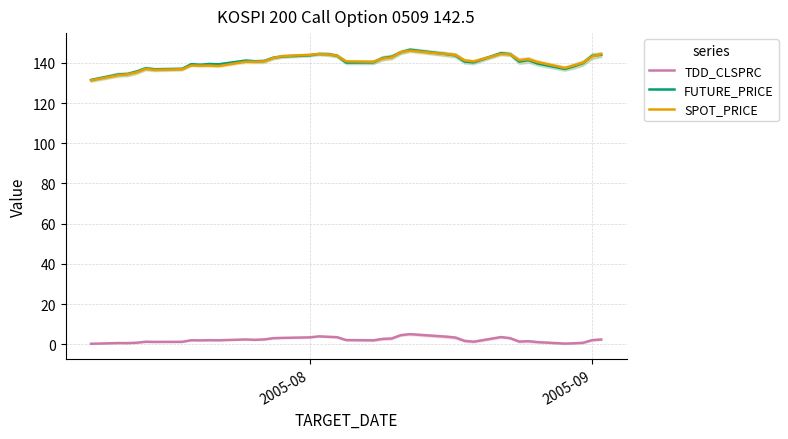

True or false: SPOT_PRICE and TDD_CLSPRC intersect in this chart.

False